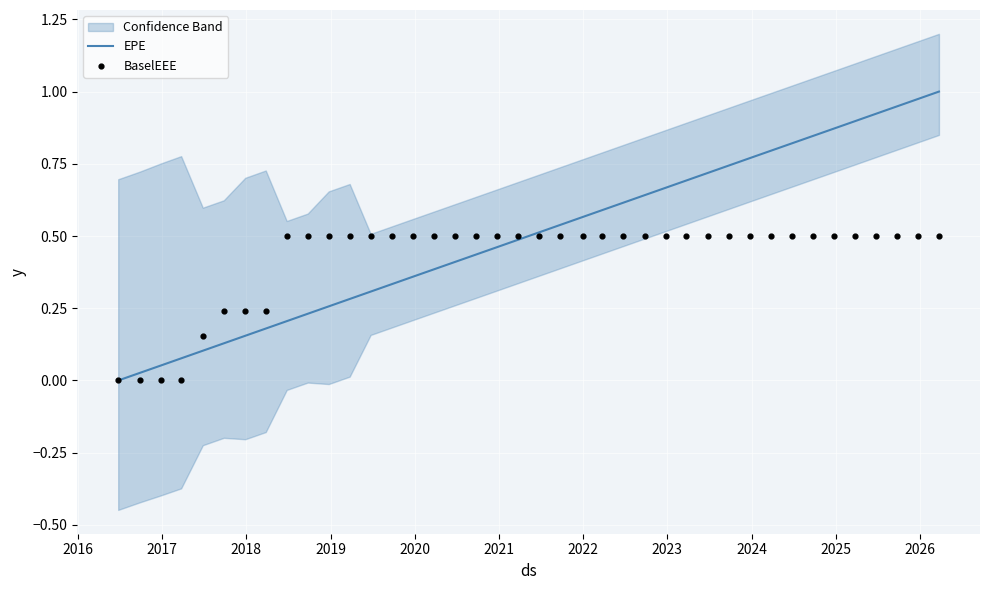

Is the value of EPE at 13 greater than the value of BaselEEE at 24?

No